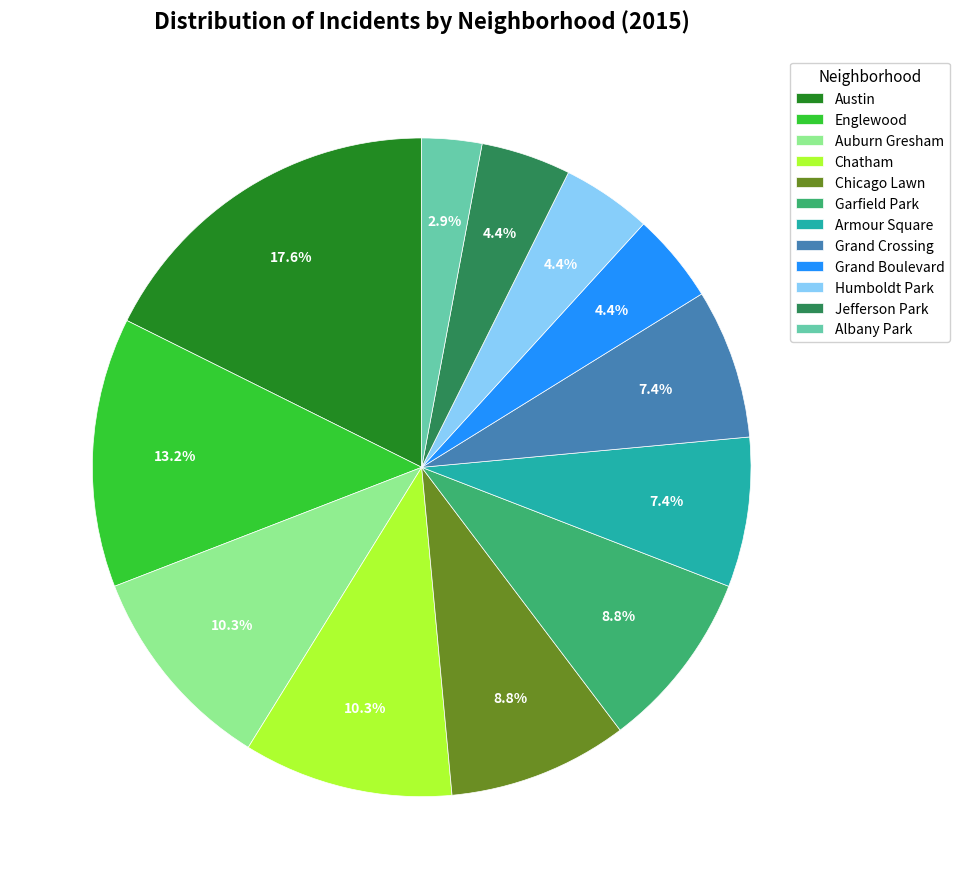

Between Armour Square and Chicago Lawn, which is larger?

Chicago Lawn